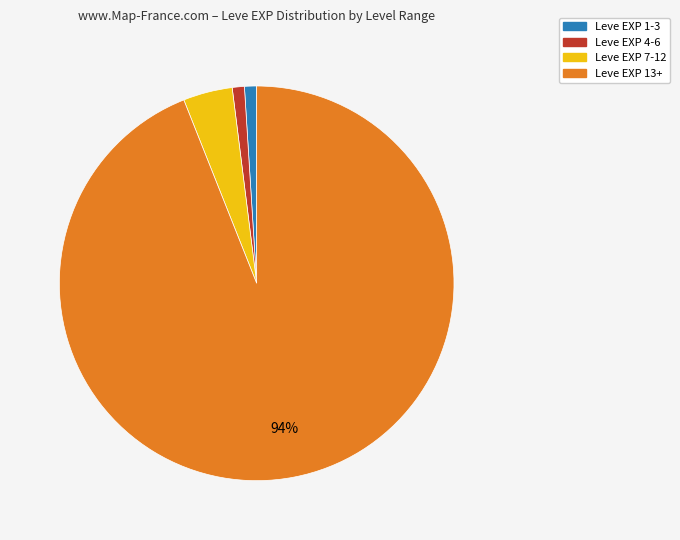

To the nearest percent, what is the difference between the largest and smallest slice percentages?

93%